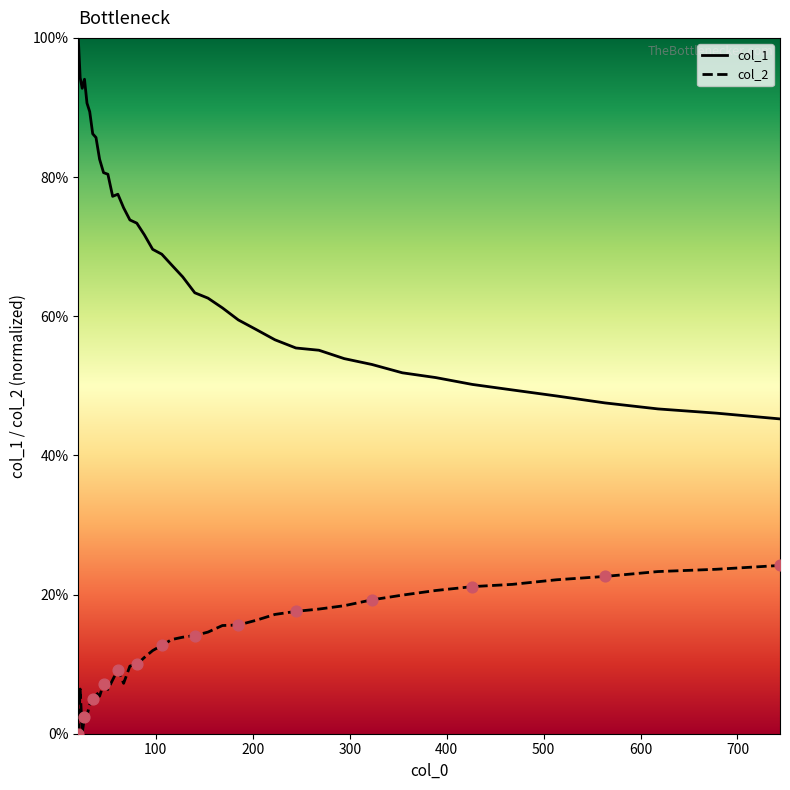

What are all the series names shown in the legend?

col_1, col_2